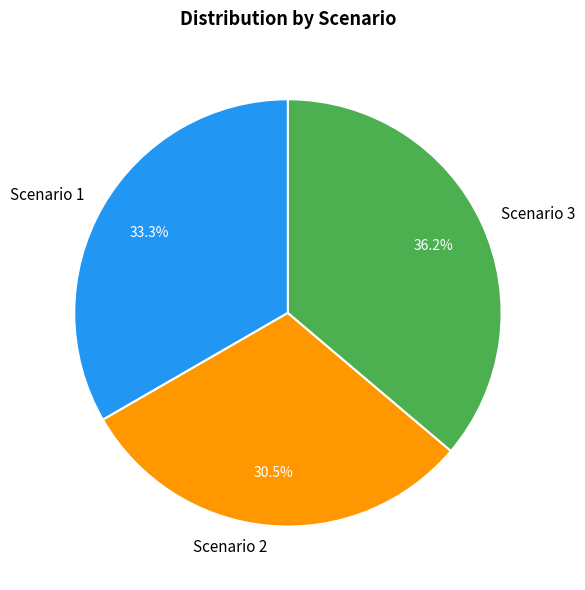

How much of the chart is everything except Scenario 1?

66.7%